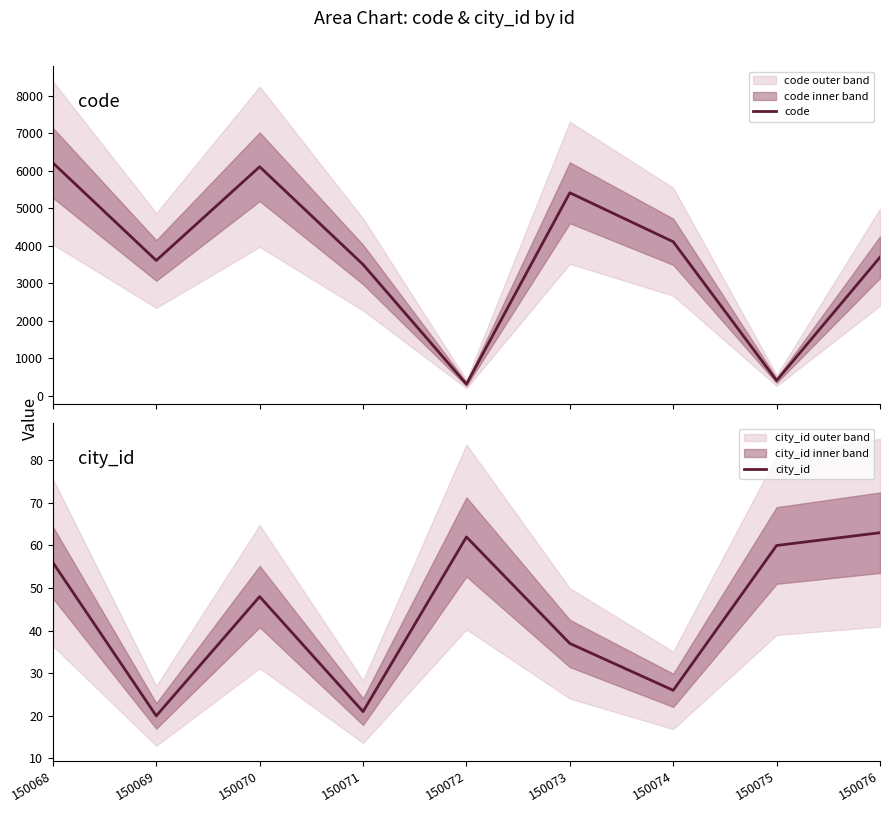

True or false: code and city_id intersect in this chart.

False